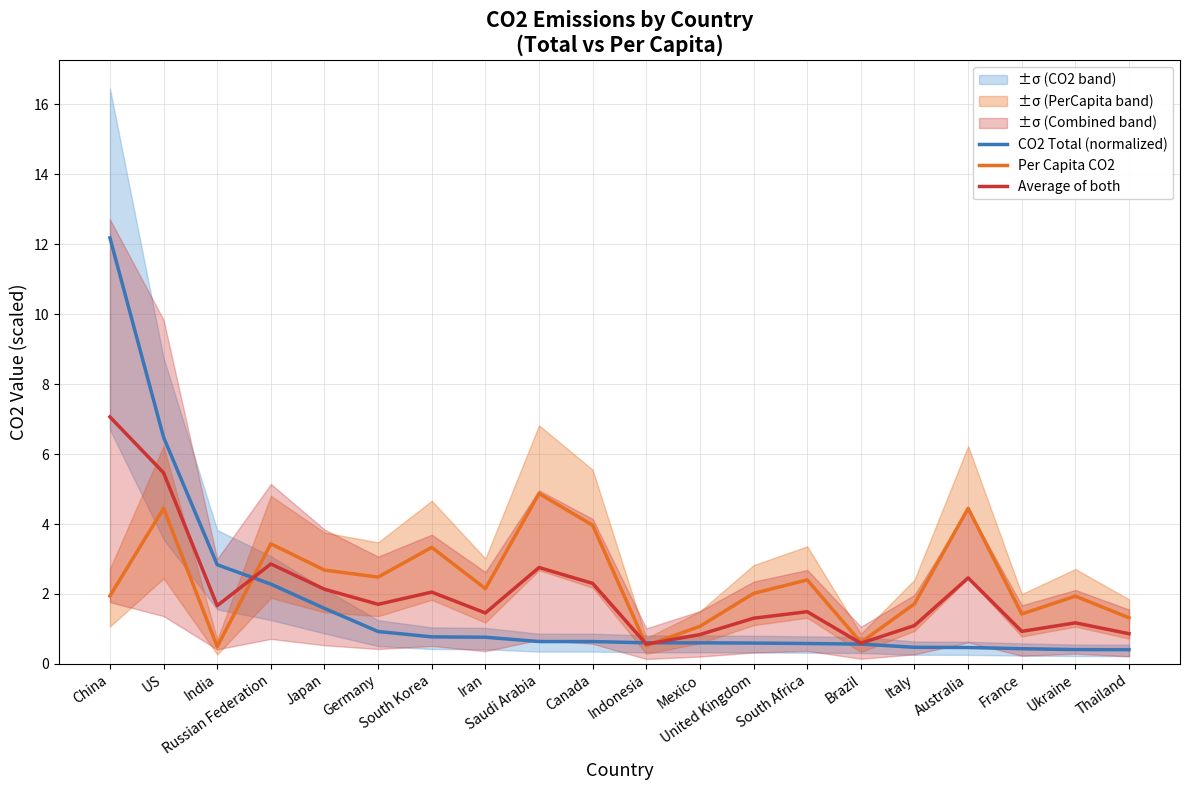

Does the chart display data point markers on the line(s)?

No